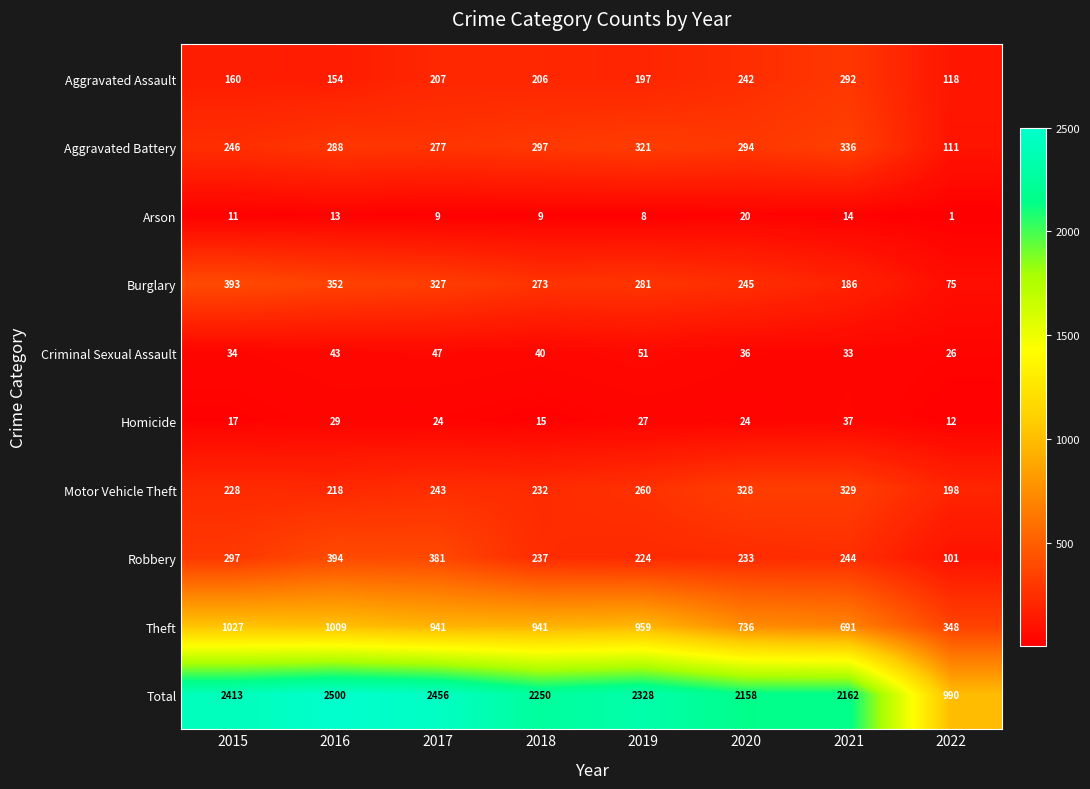

Which label corresponds to the smallest value in the chart?

2022